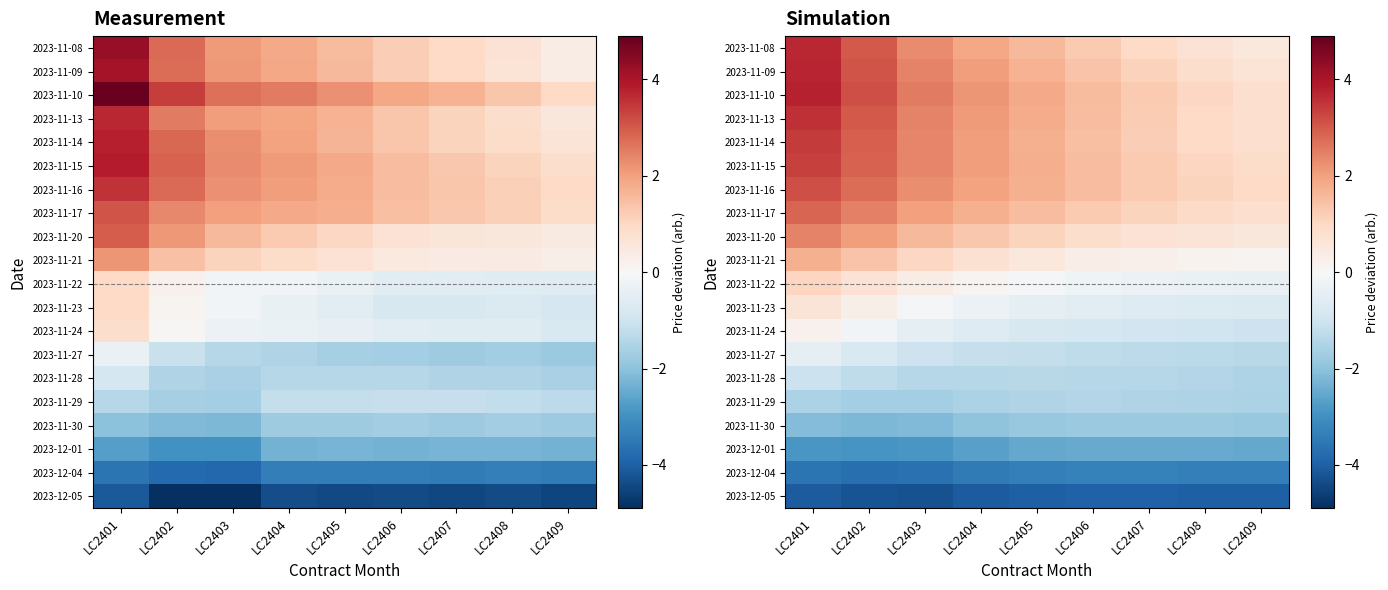

What is the difference between the maximum and second lowest values in the 2023-11-08 series?

3.0